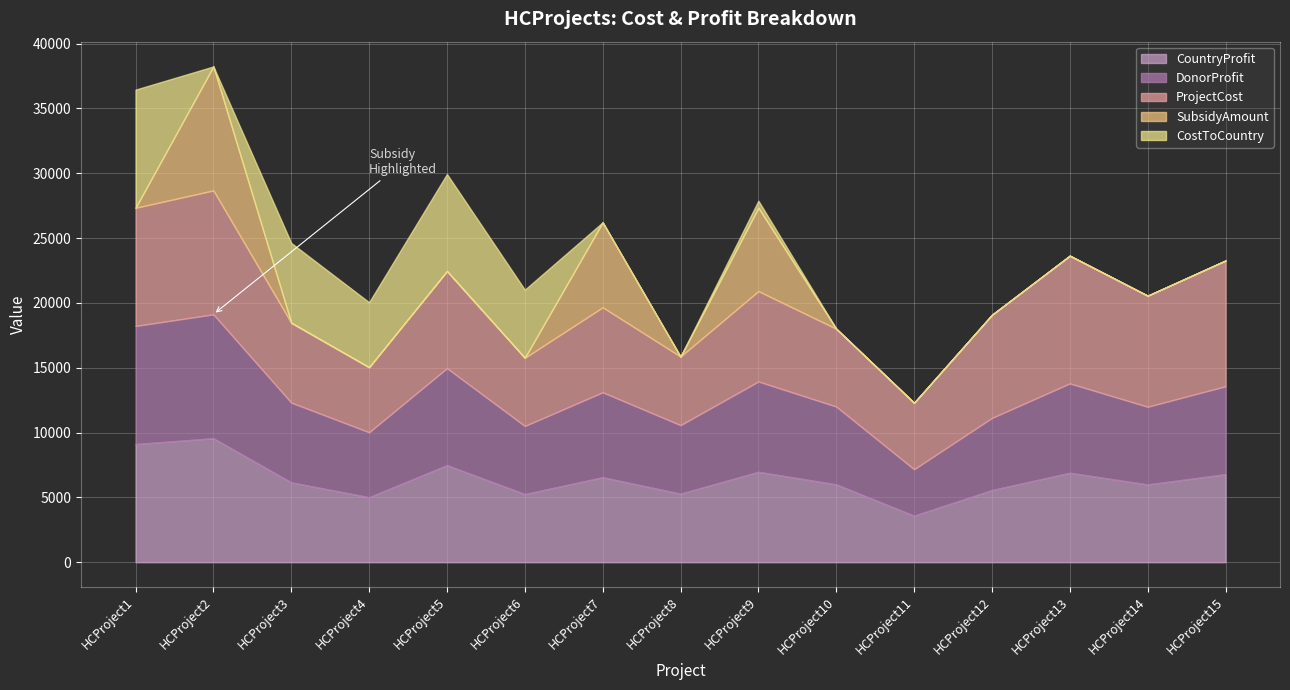

True or false: SubsidyAmount has a value of 5969 at HCProject1.

False